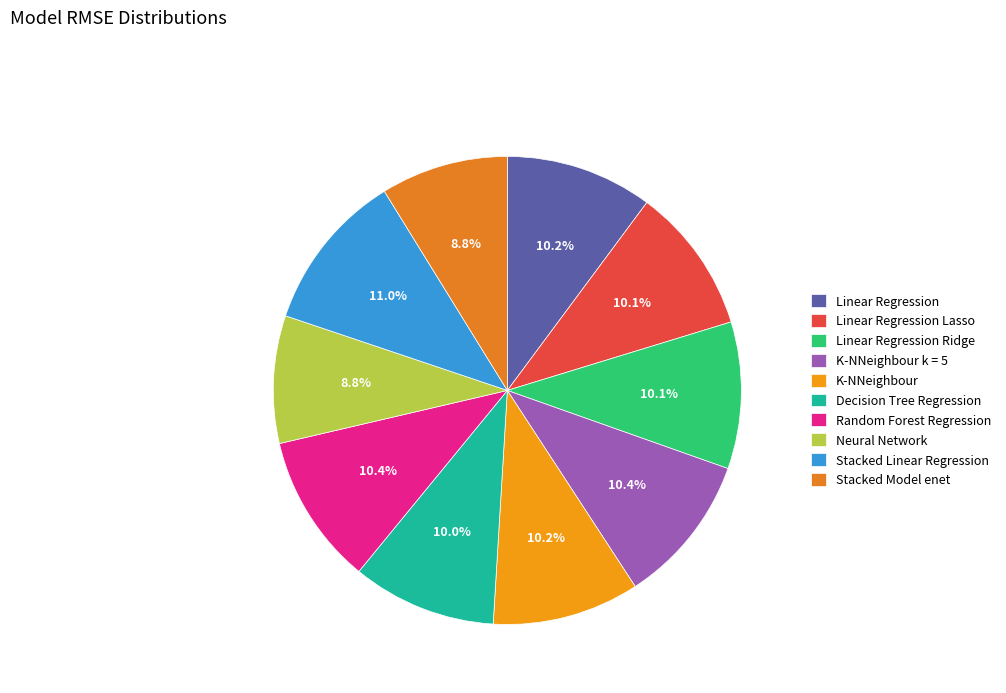

Which slice is the largest?

Stacked Linear Regression